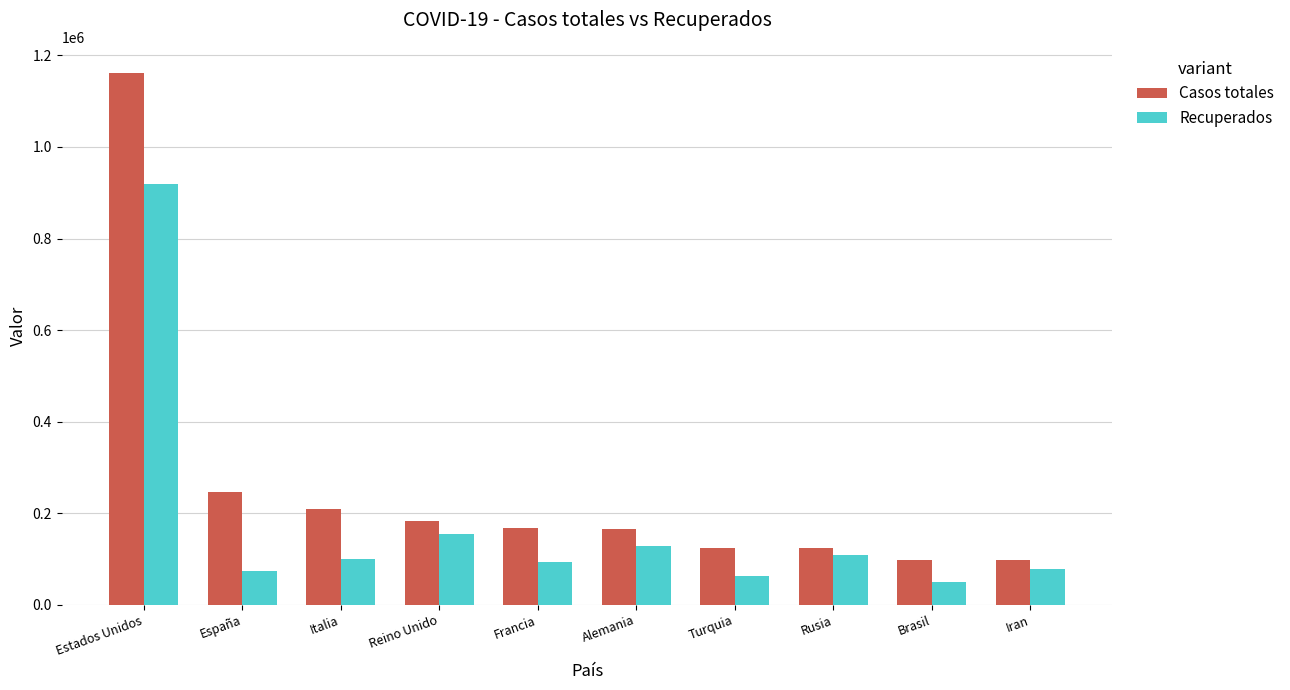

Which series has the widest spread of values?

Casos totales